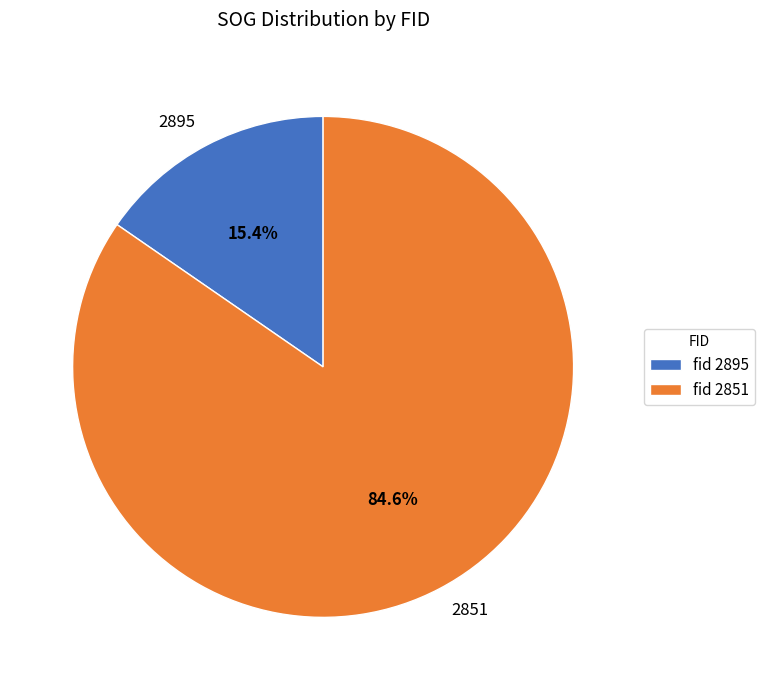

Which has a higher value, 2895 or 2851?

2851